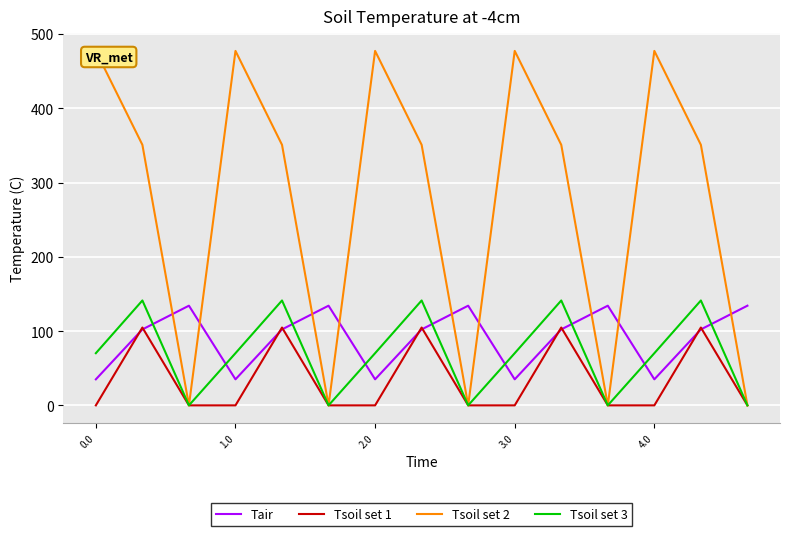

What are all the series names shown in the legend?

Tair, Tsoil set 1, Tsoil set 2, Tsoil set 3